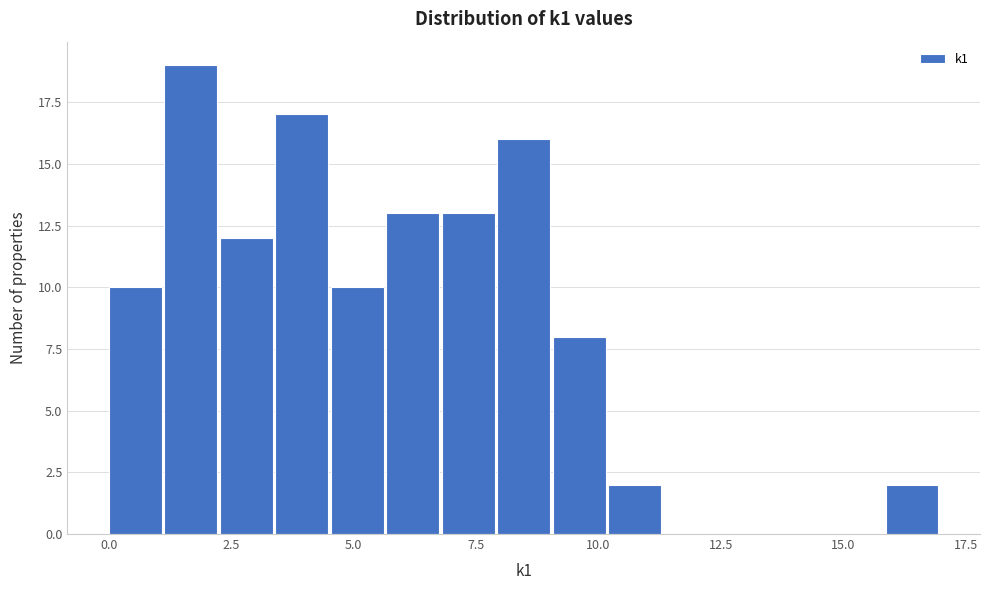

Read against the x-axis, roughly where is the centre of the tallest bar?

1.5